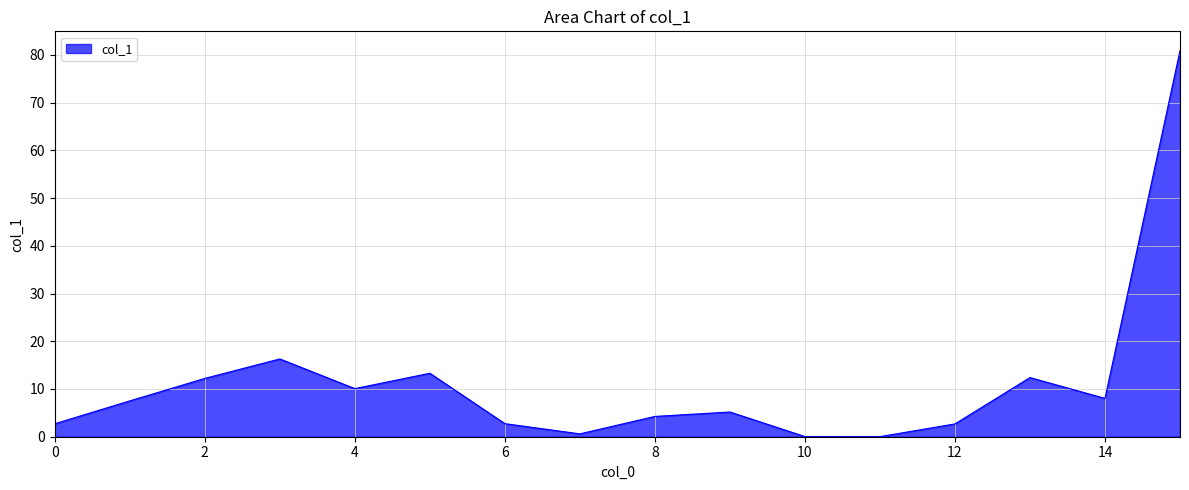

What is the difference between the maximum and minimum values?

80.9